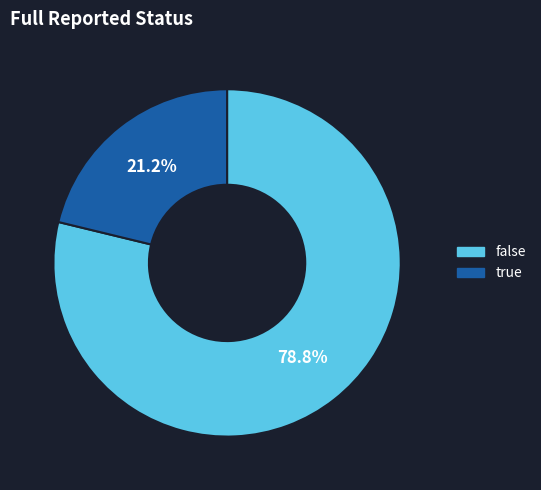

Is the sum of true and false greater than half?

Yes